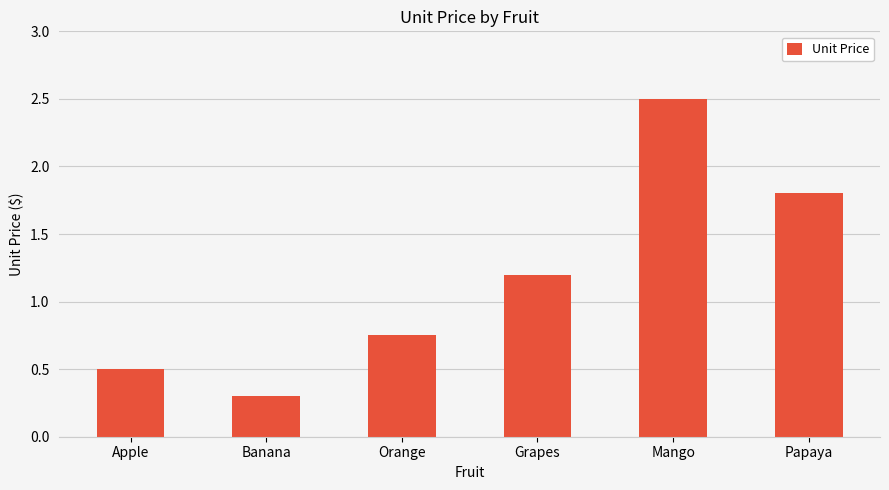

What is the difference between the maximum and minimum values?

2.2